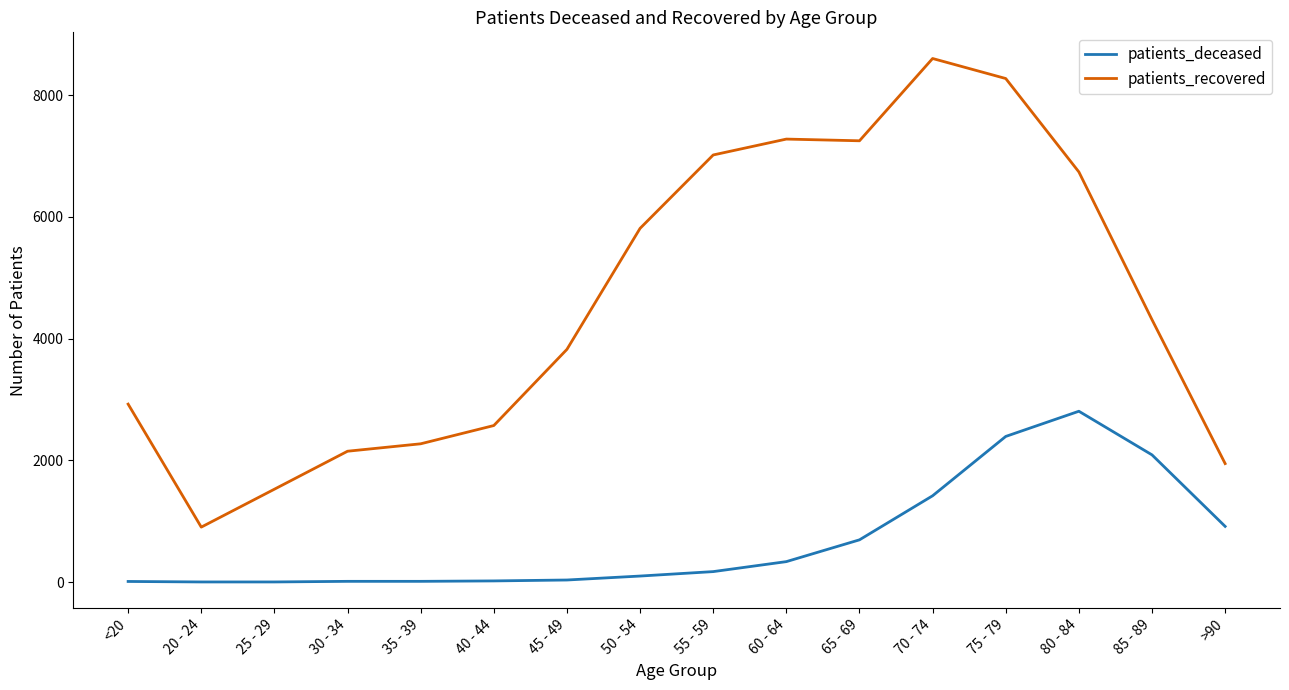

Rank the series at 35 - 39 from highest to lowest value.

patients_recovered, patients_deceased